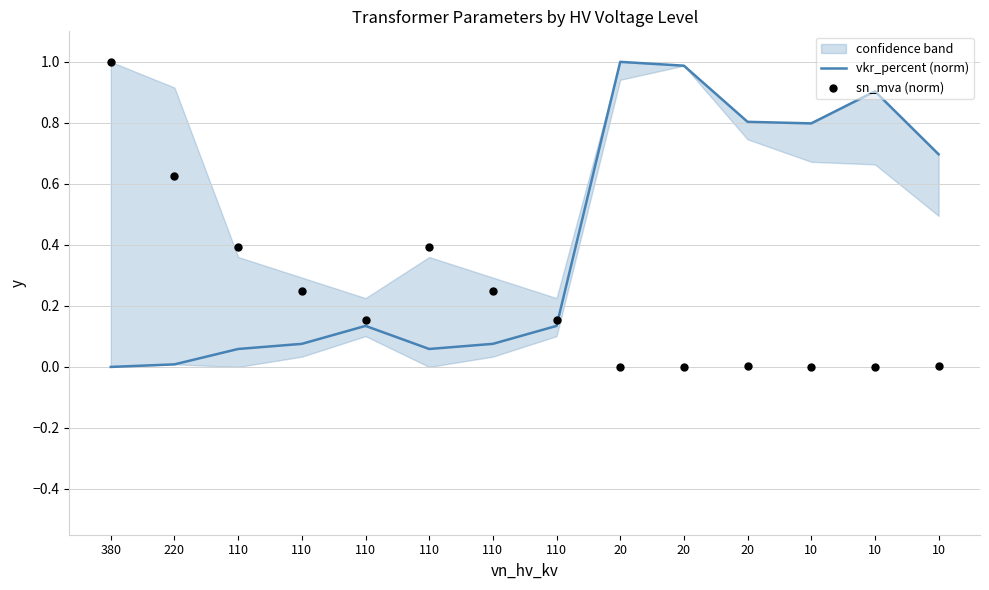

What are all the series names shown in the legend?

vkr_percent (norm), sn_mva (norm)